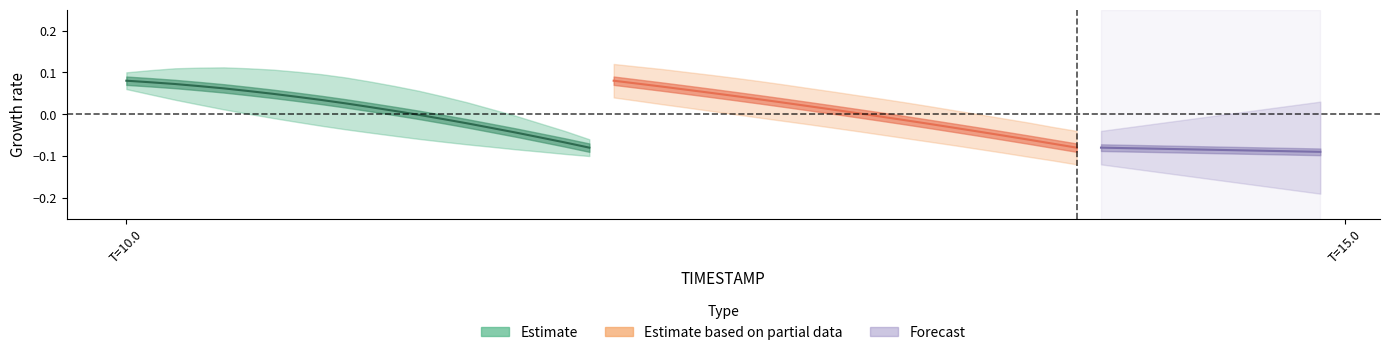

What is the highest value of the Y series?

0.1